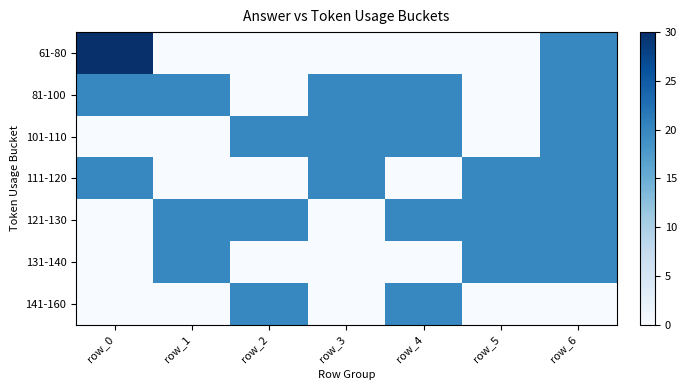

Between row_2 and row_0, which is larger?

row_0